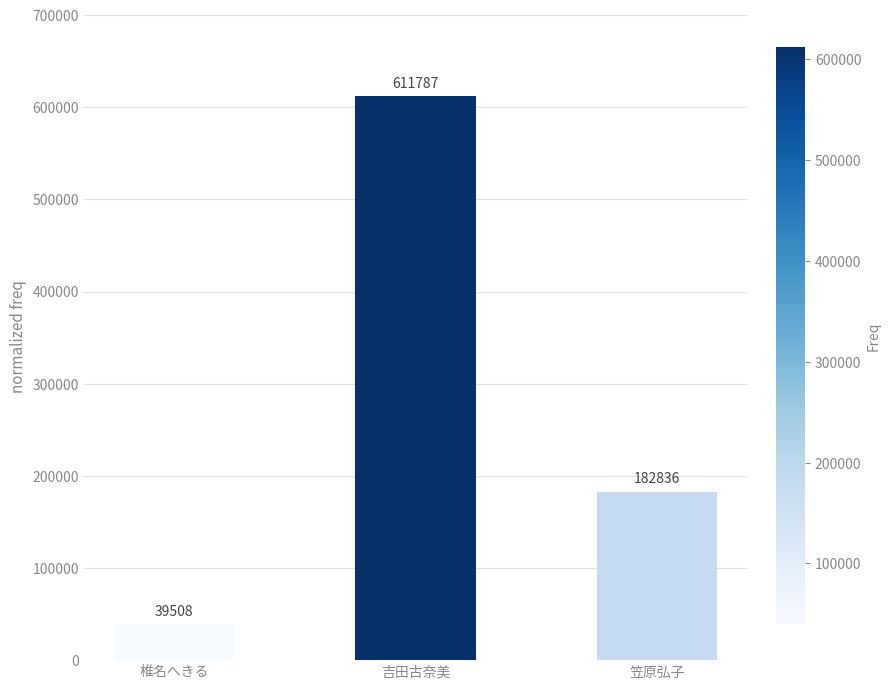

Which label corresponds to the smallest value in the chart?

椎名へきる